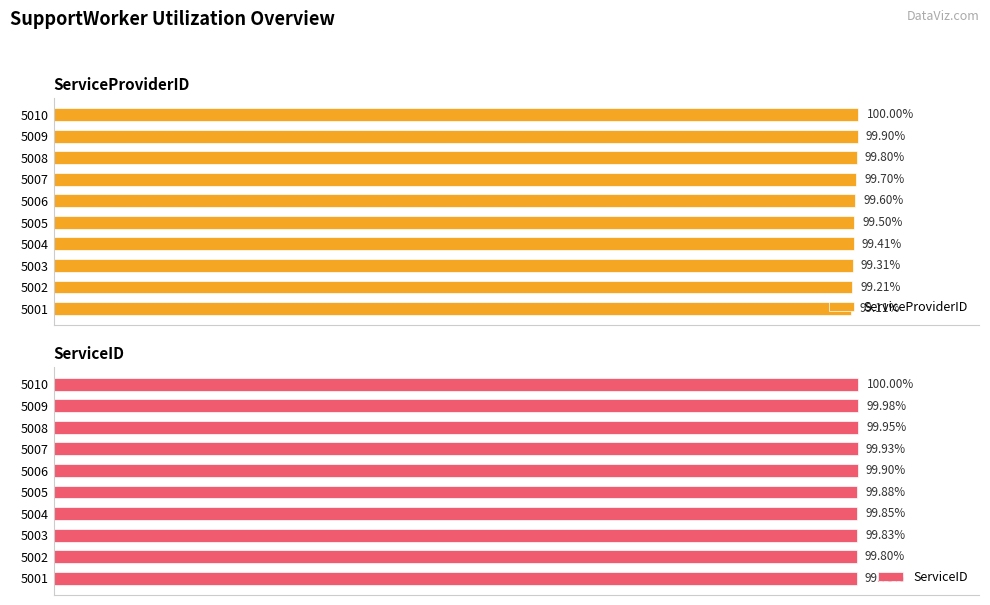

How many bars are there in each group?

2